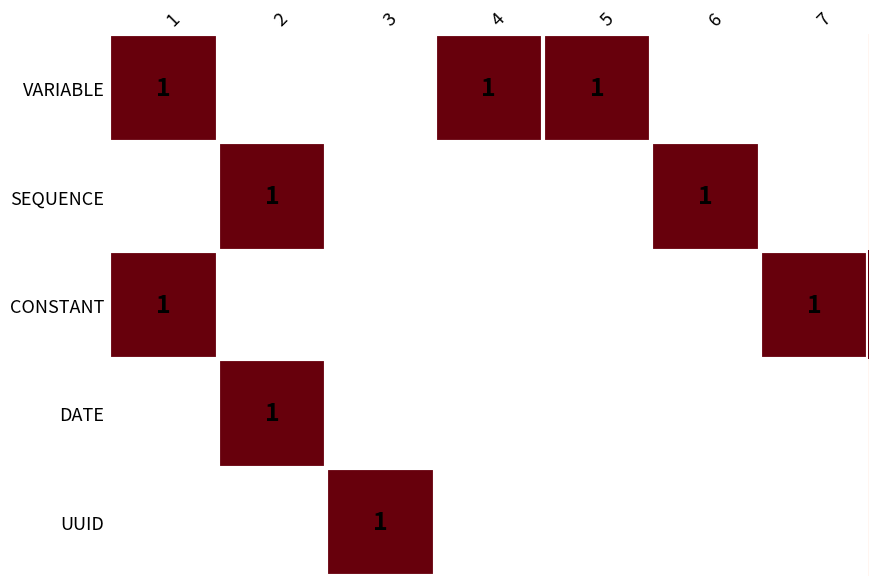

At which category does the chart reach its minimum across all series?

2